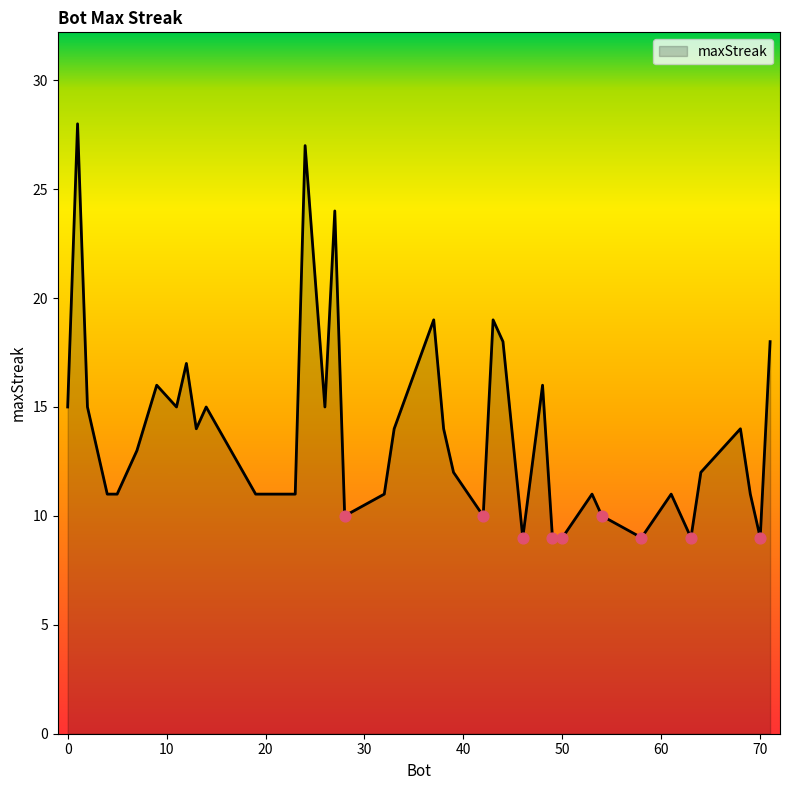

What is the smallest value displayed?

9